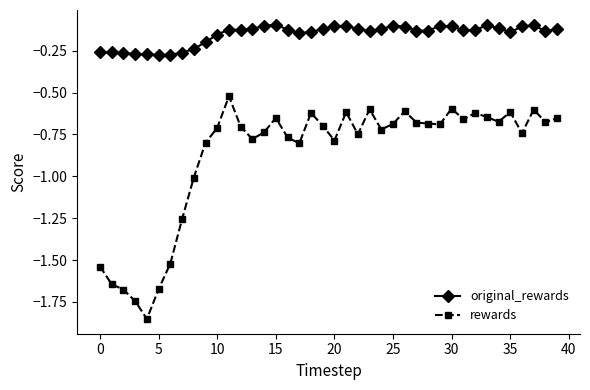

True or false: original_rewards and rewards cross at least once.

False